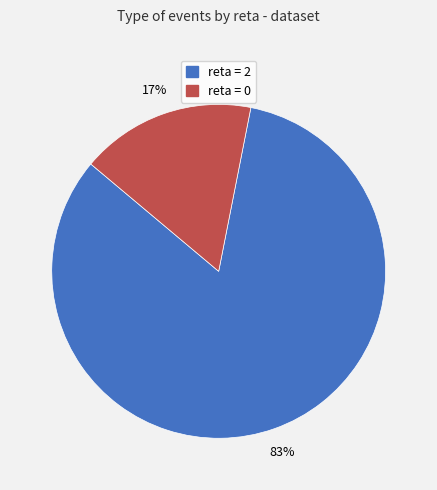

Count the number of slices in the pie.

2